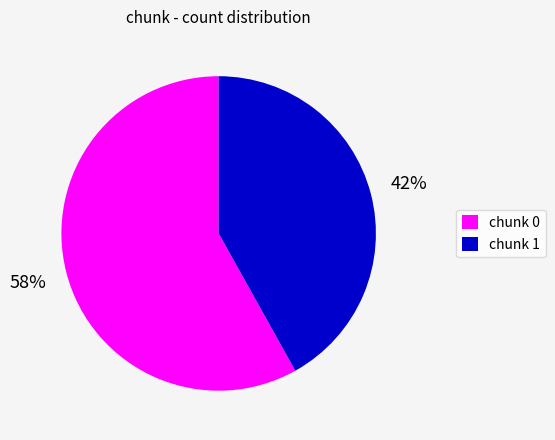

Is it true that chunk 0 is 58% of the pie?

True